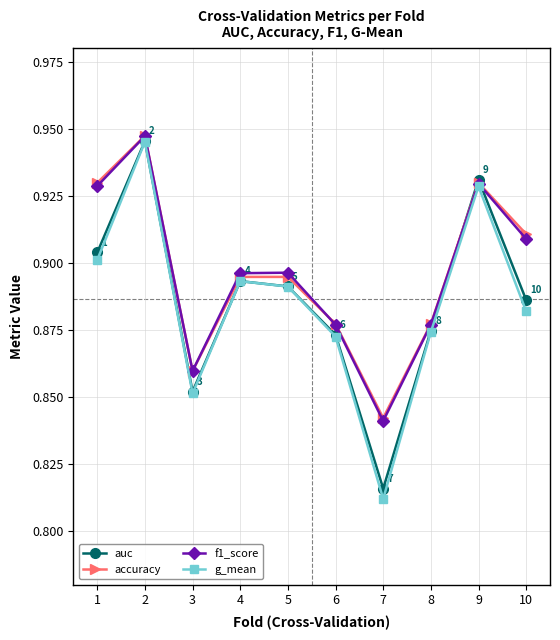

Which label corresponds to the smallest value in the chart?

7